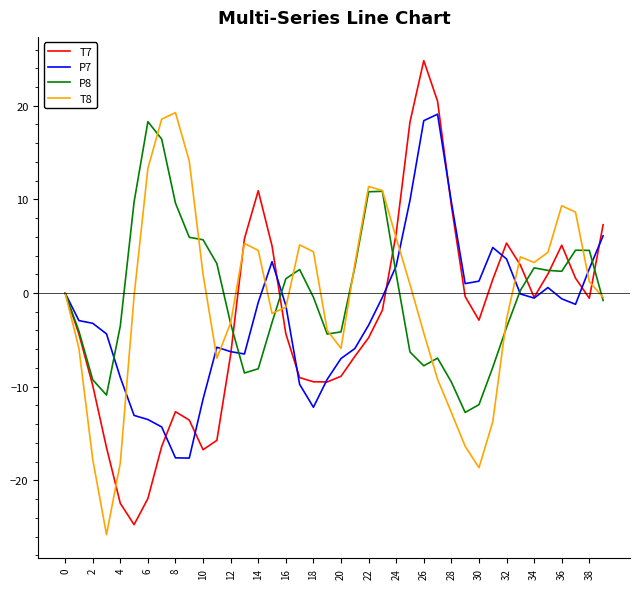

What is the maximum value for T8?

19.3